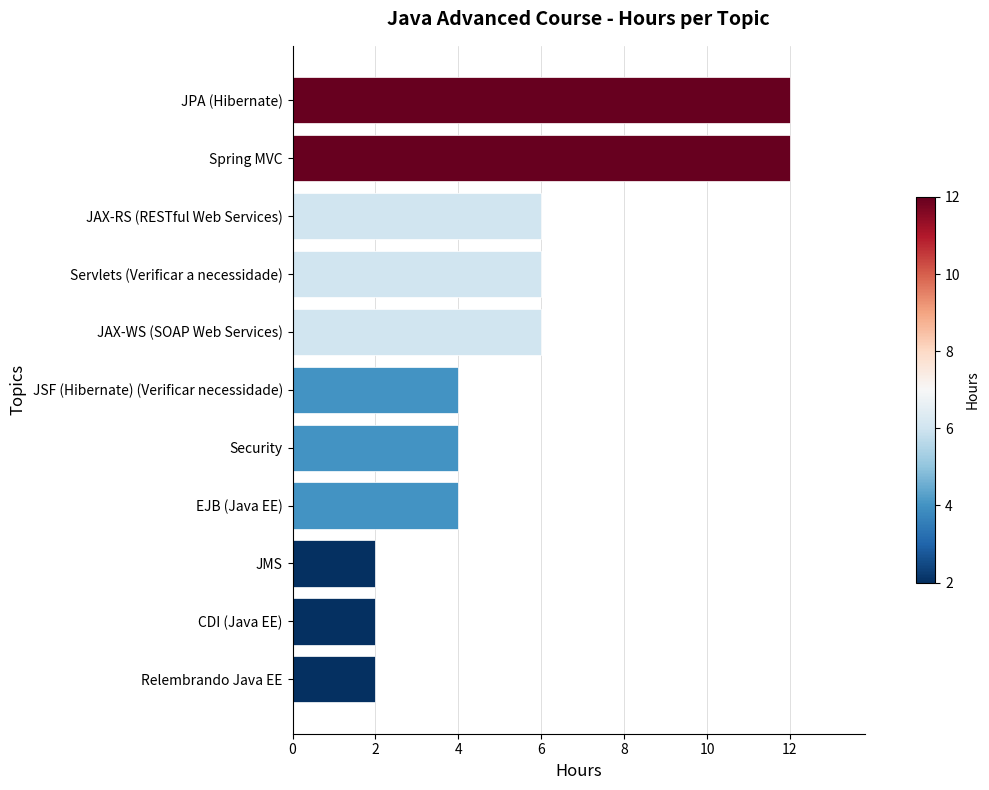

Are the bars grouped side by side (vs. stacked)?

No